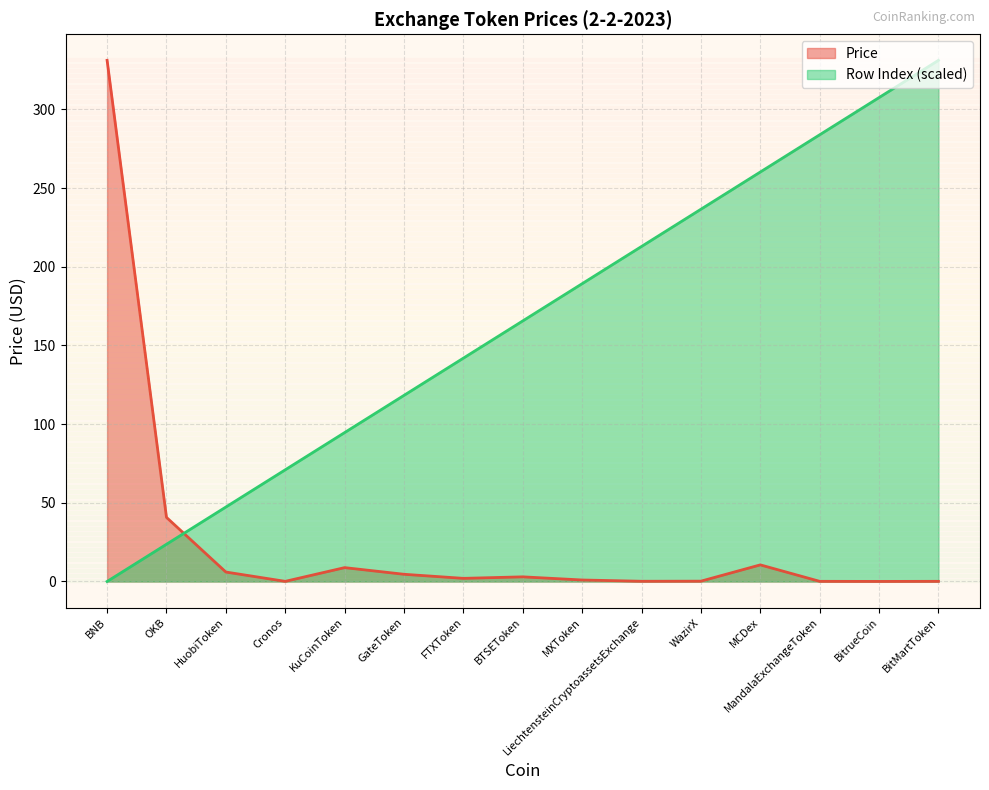

At which category does Price reach its first local valley?

Cronos